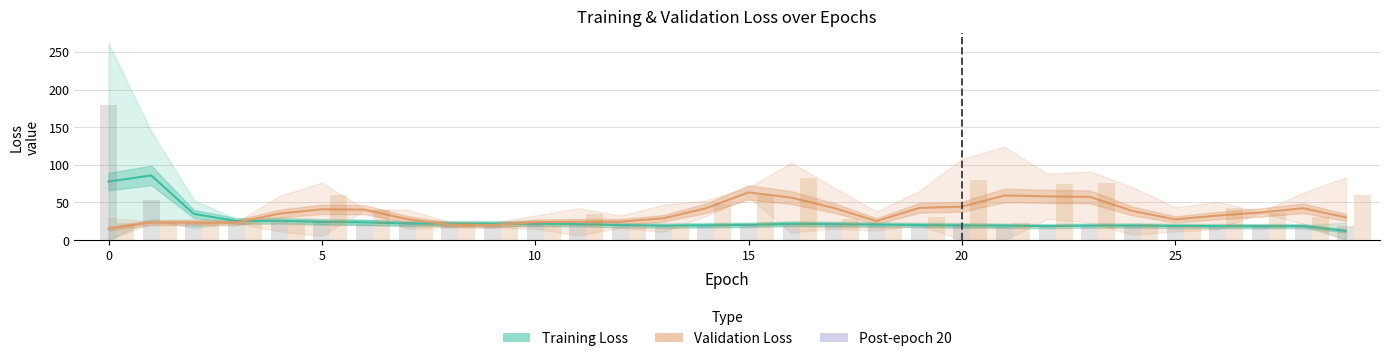

The value of Training Loss at 23 is 19.3. True or false?

True